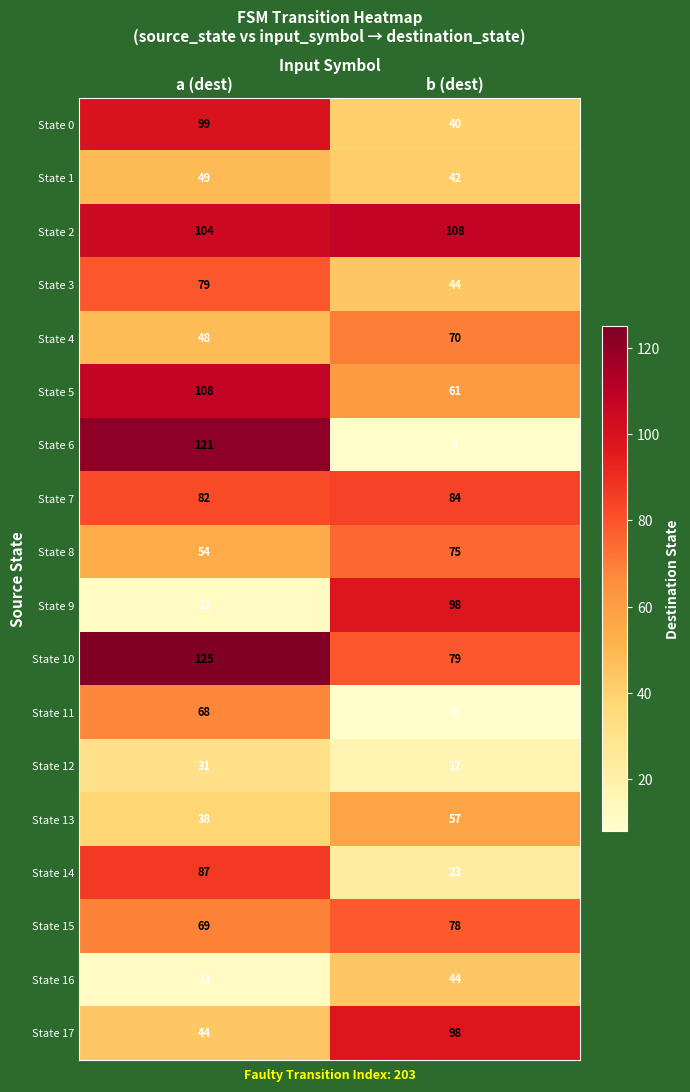

What is the highest value of the State 4 series?

70